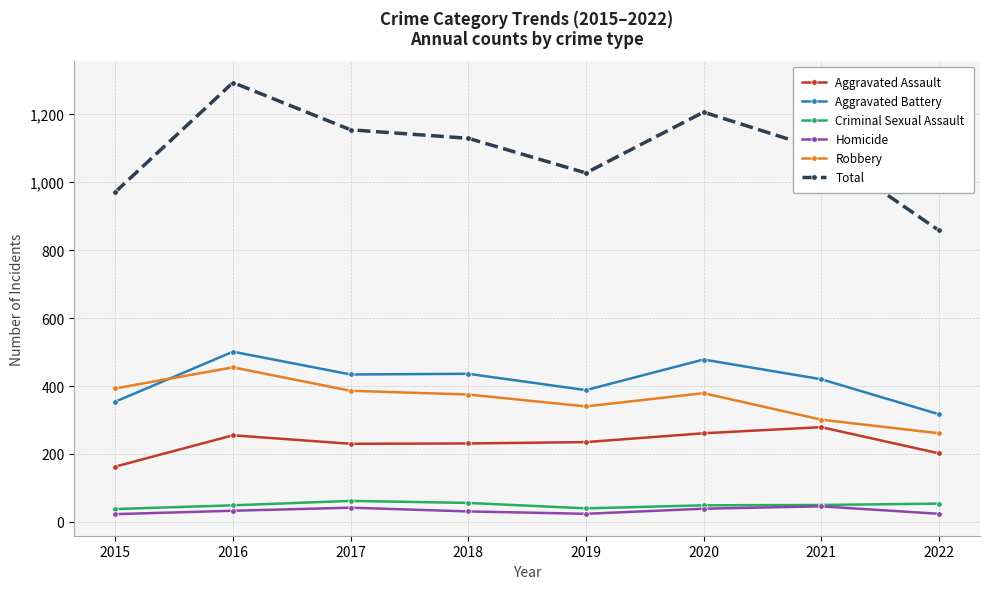

At which category is the sum across all series the highest?

2016